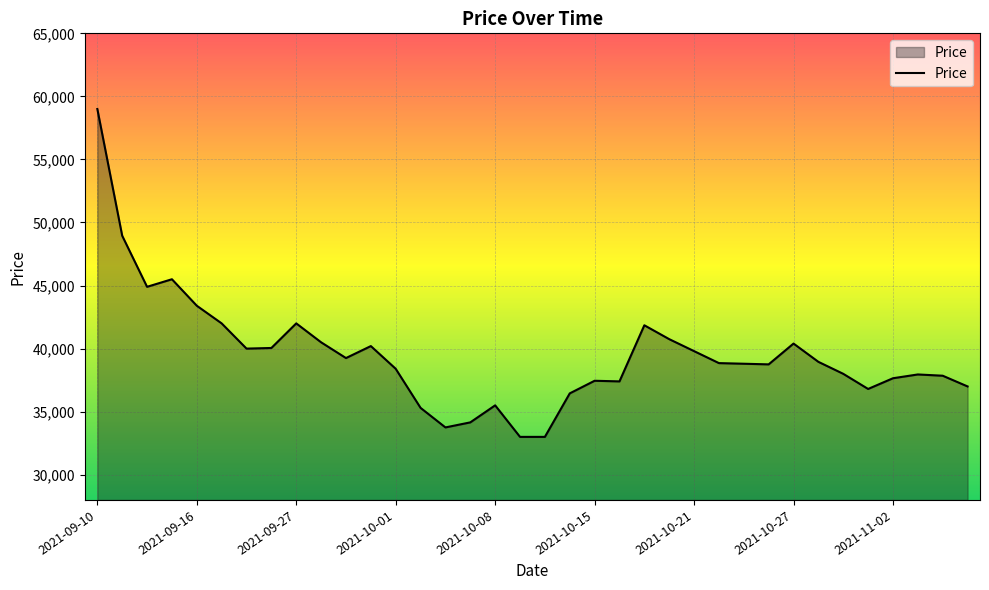

What is the maximum value shown in the chart?

59000